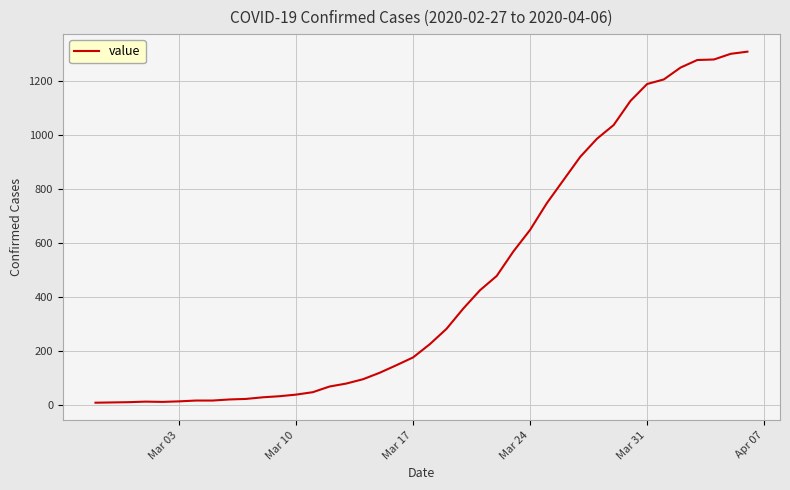

What is the difference between the maximum and minimum values?

1302